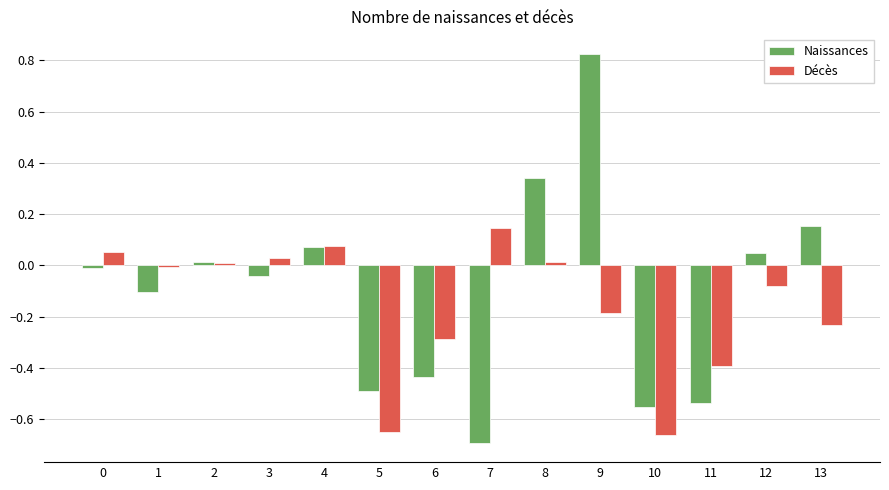

Between 0 and 10, which series saw the biggest shift?

Décès